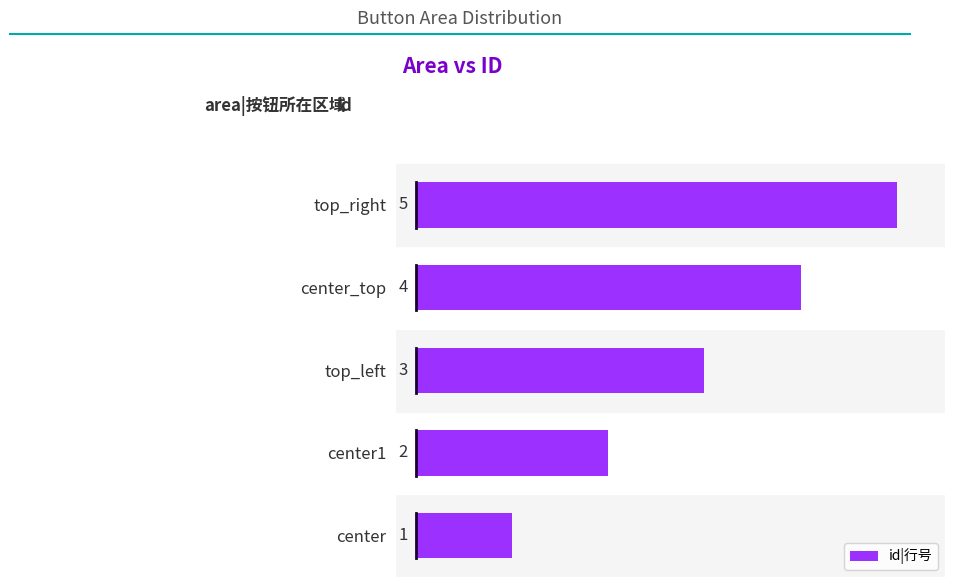

Are the bars horizontal?

Yes